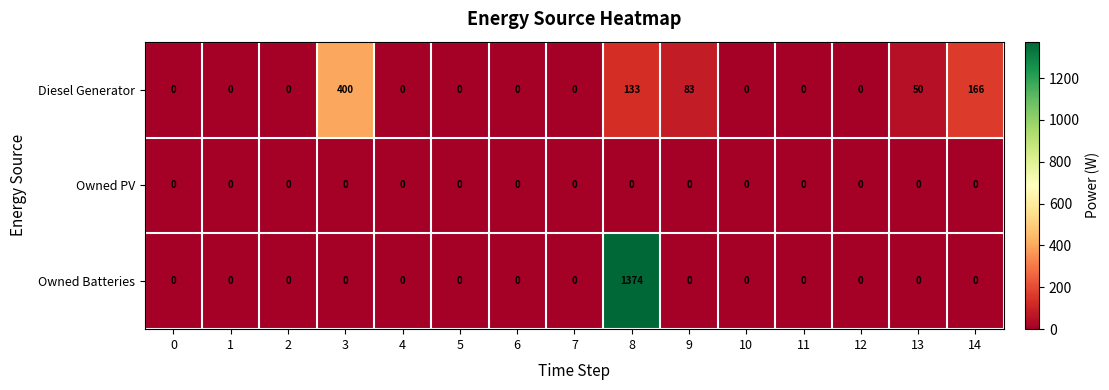

Between 2 and 13, which series saw the biggest shift?

Diesel Generator